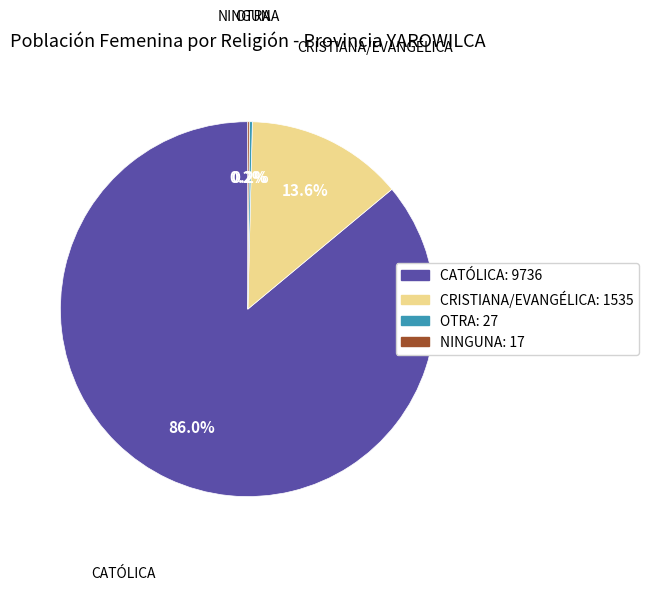

Is there any slice that represents more than half of the pie?

Yes